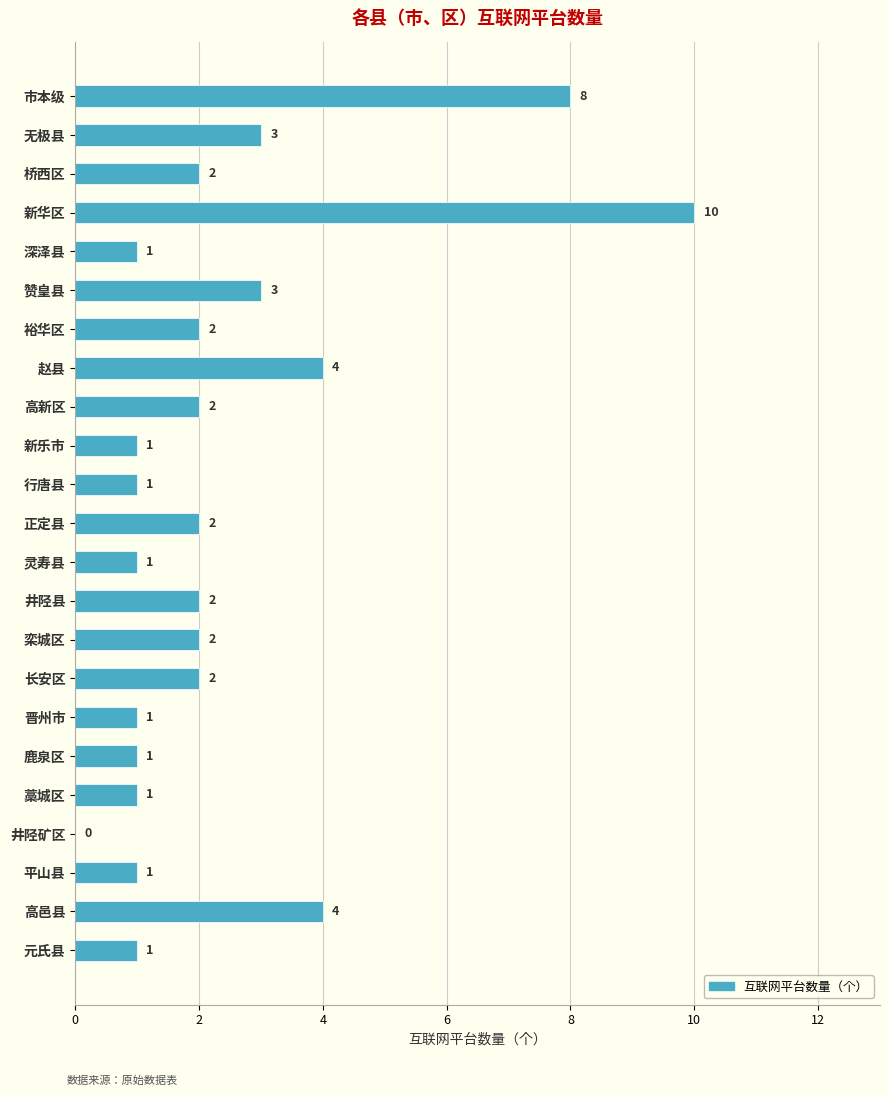

What is the sum of all values?

55